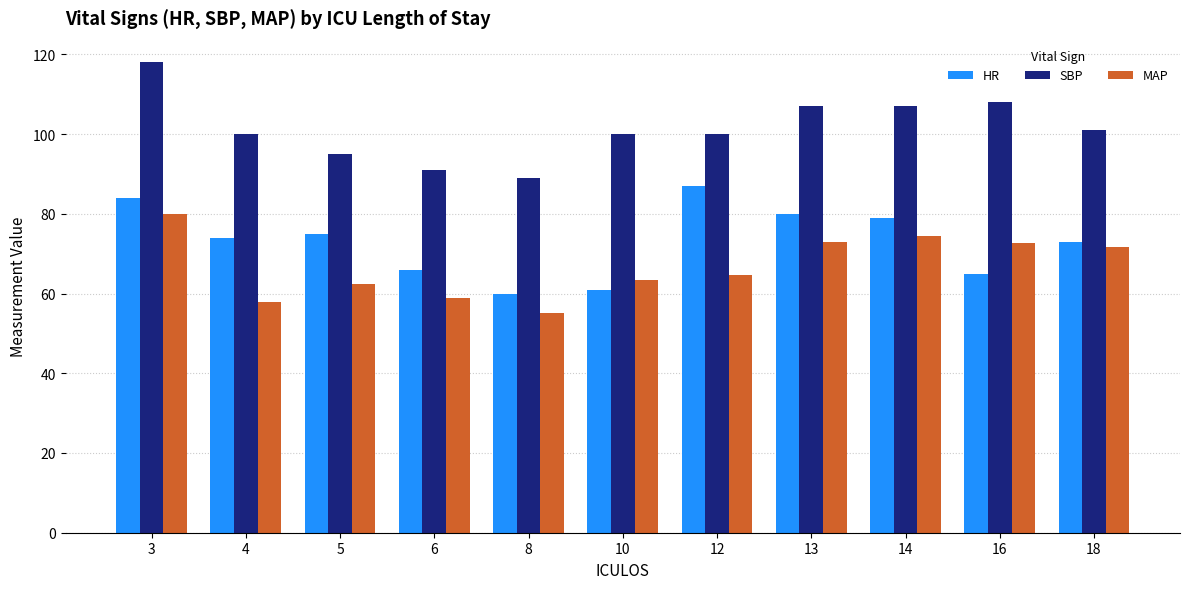

Read the SBP value at 13.

107.0